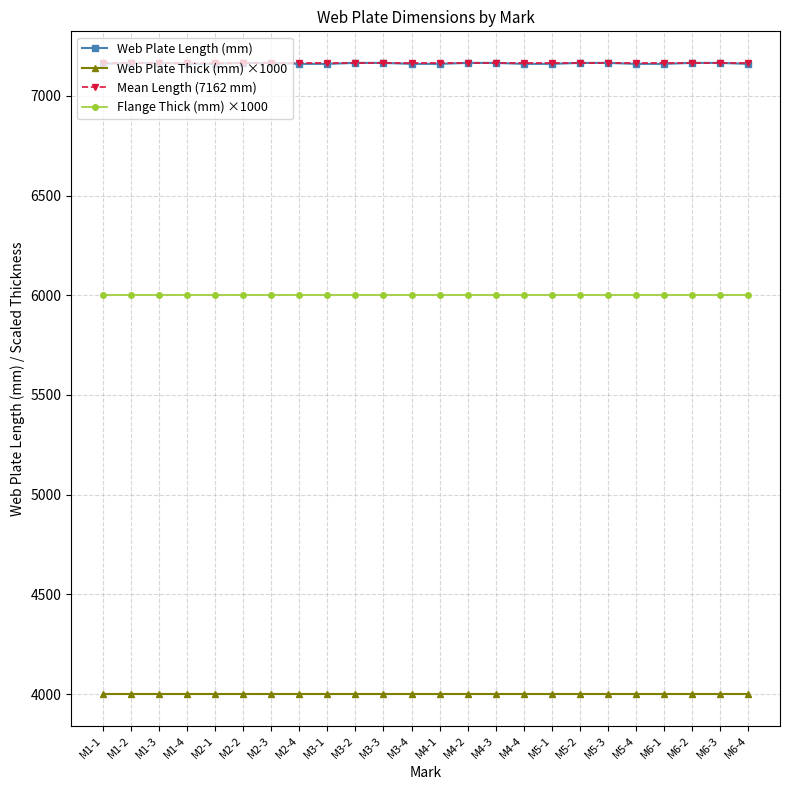

What position from the left is M4-3?

15